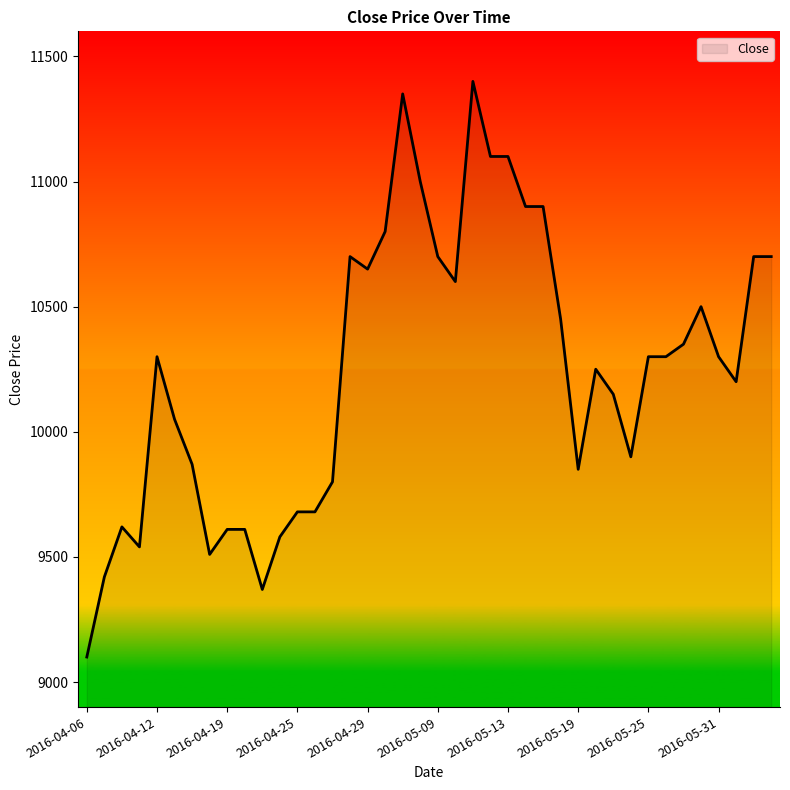

What is the minimum value shown in the chart?

9100